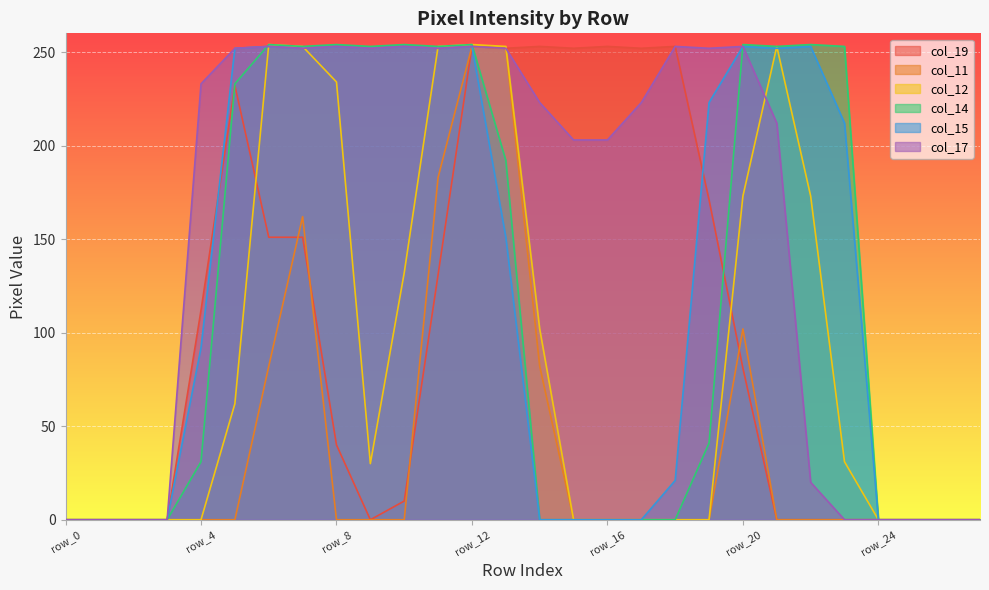

At which category does col_14 reach its first local valley?

row_7